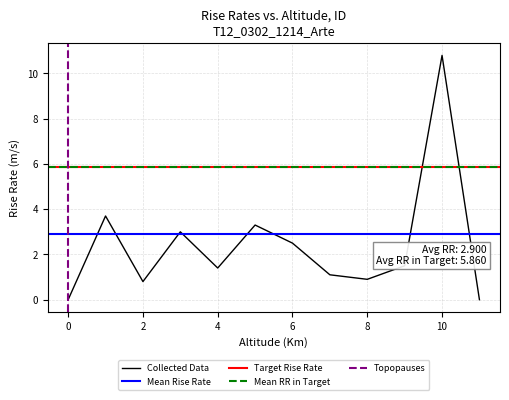

The Collected Data series shows 0.8 at 2. True or false?

True